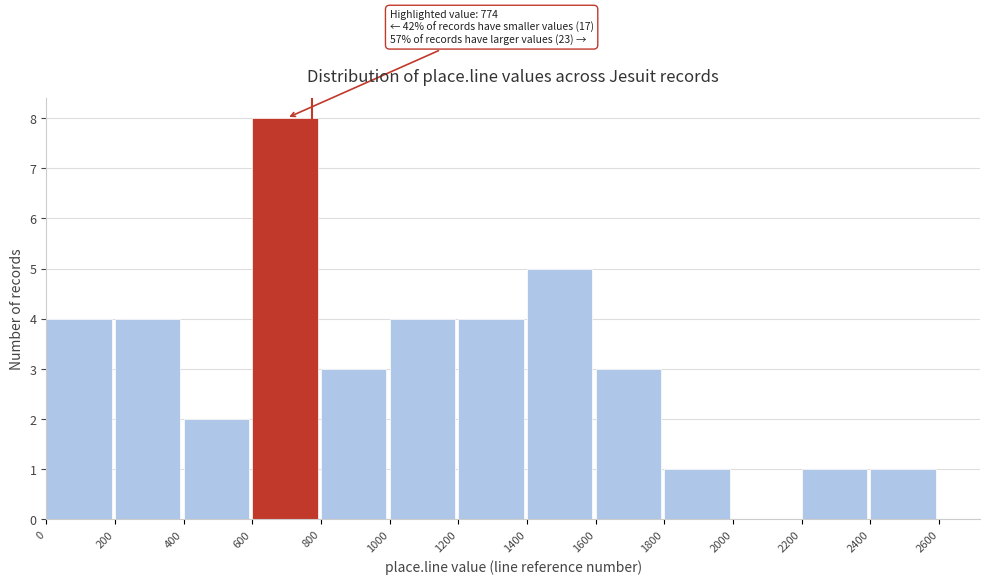

Over which range of the x-axis is the bar tallest?

600 to 800